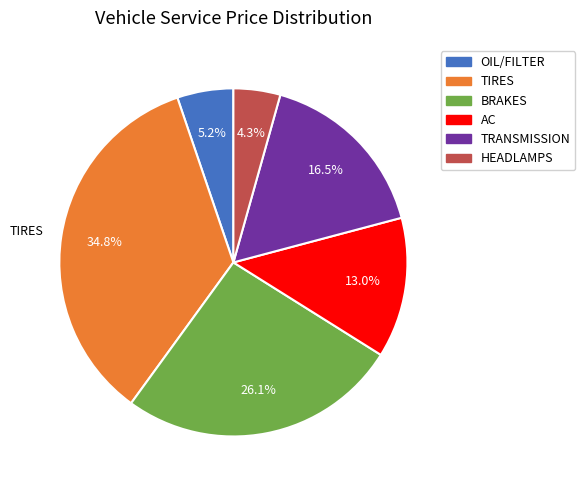

Which category has the biggest portion of the pie?

TIRES